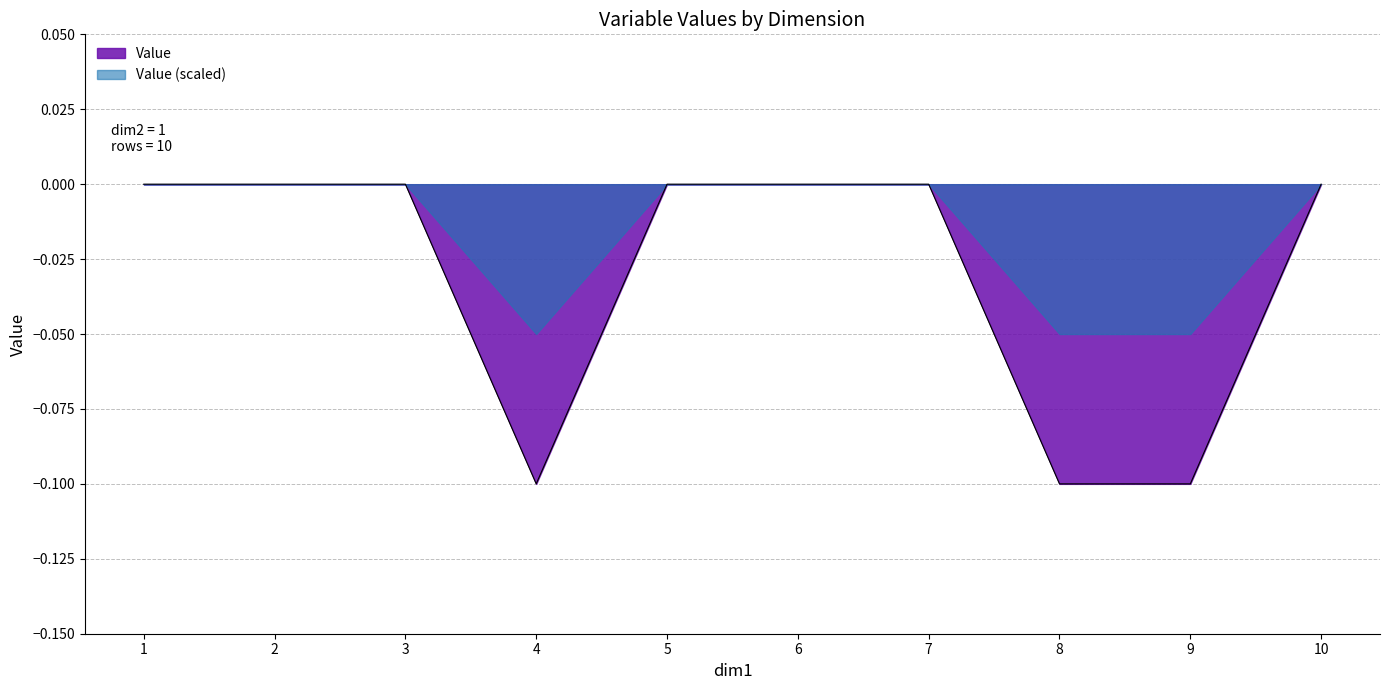

Which category has the highest value across all series?

1